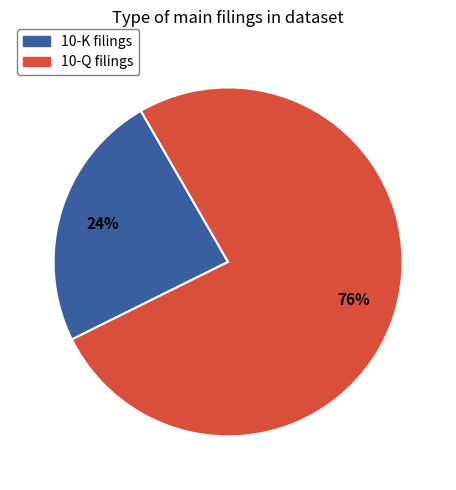

Is the sum of 10-K and 10-Q greater than half?

Yes